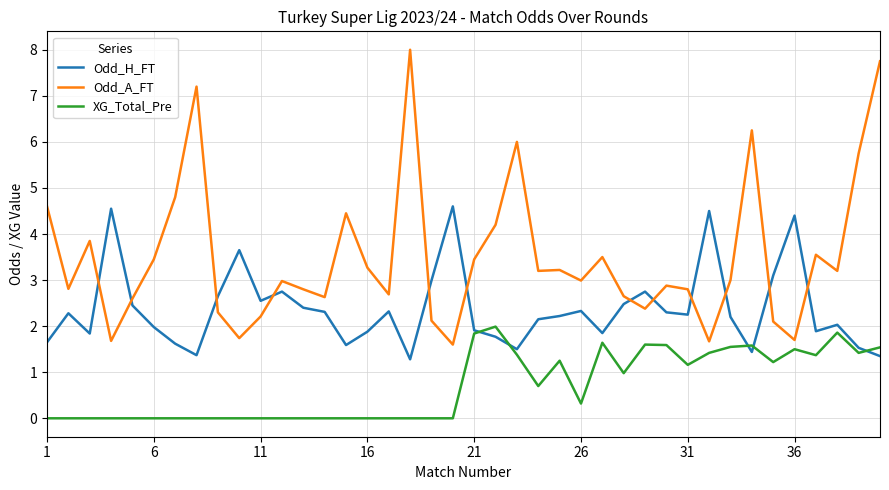

In Odd_A_FT, how many points are lower than both neighbors (excluding endpoints)?

12